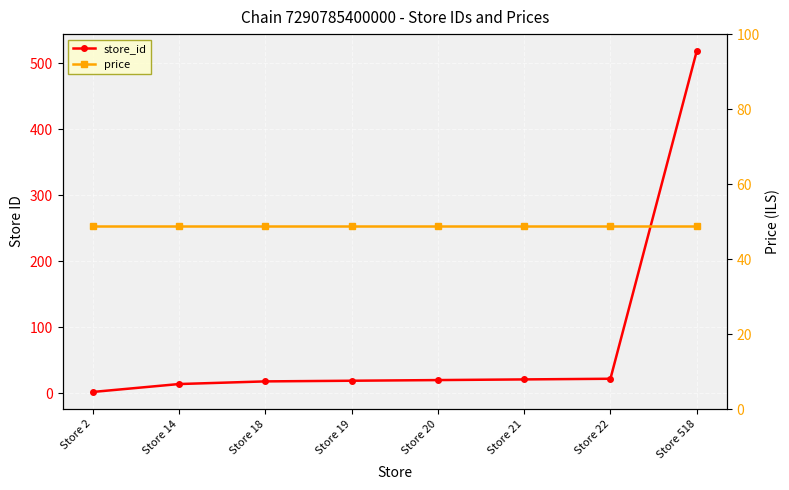

How many lines are shown in the chart?

2